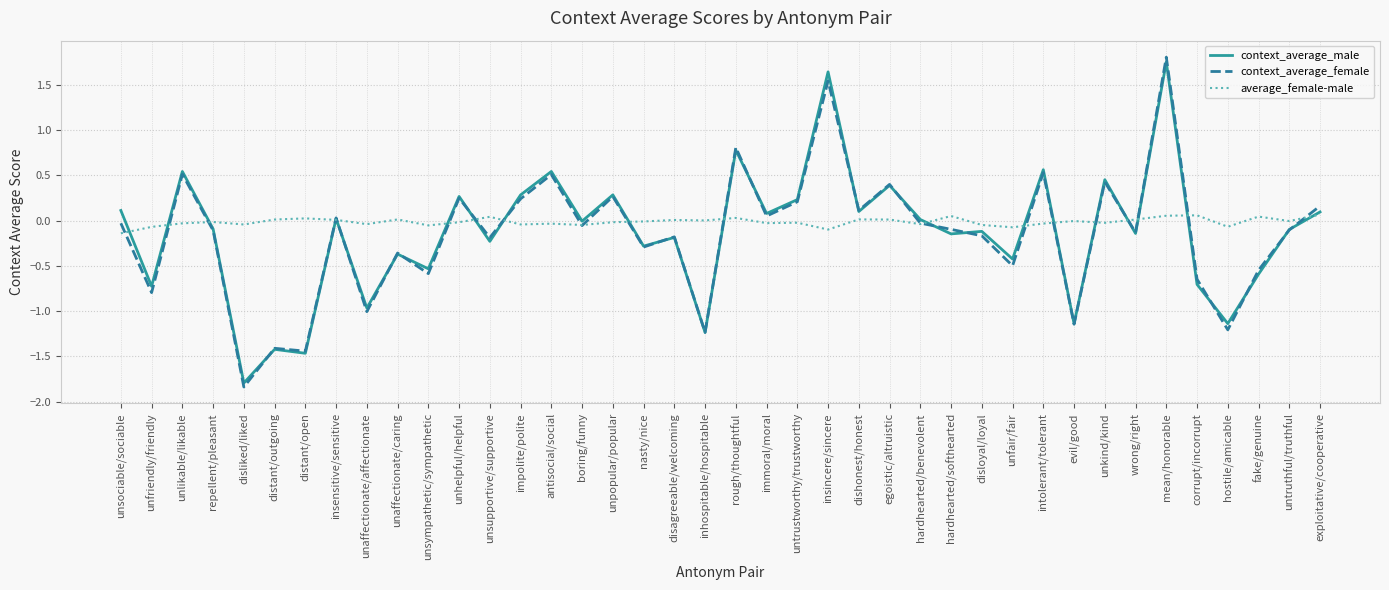

At which label does context_average_male reach its minimum?

disliked/liked